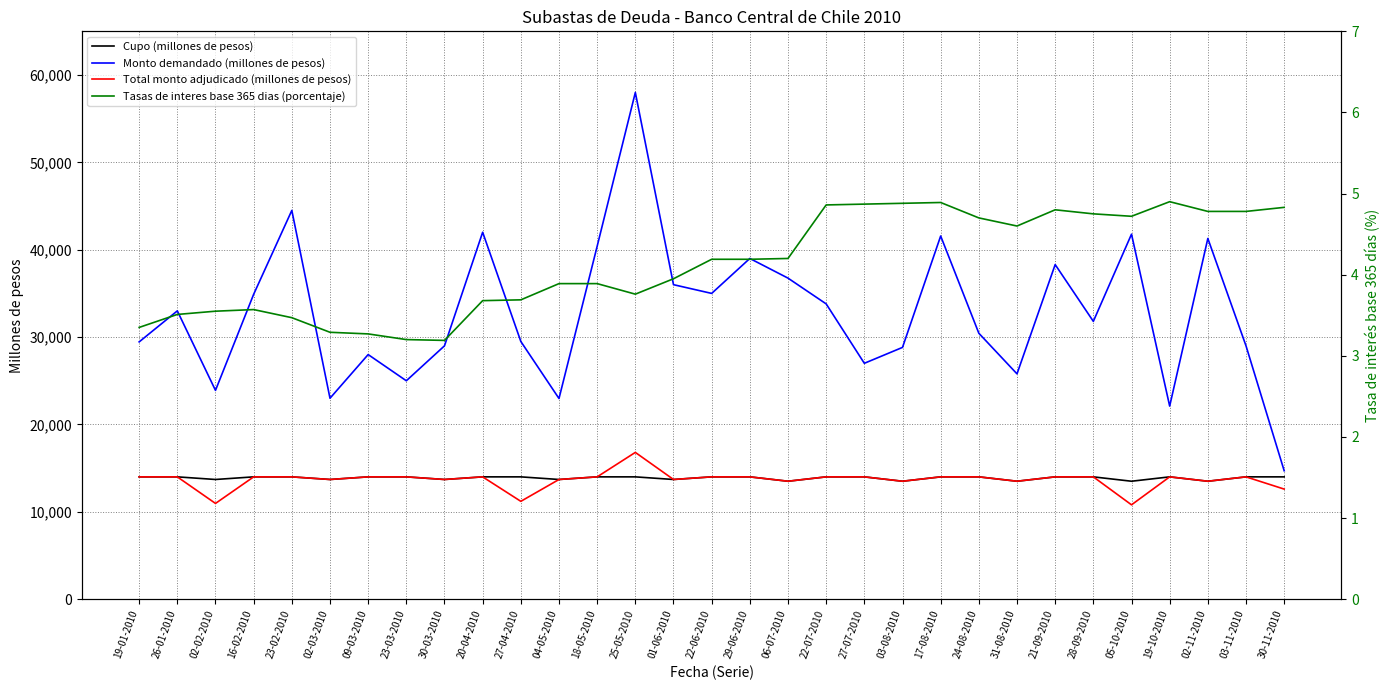

The value of Tasas de interes base 365 dias (porcentaje) at 16-02-2010 is 3.6. True or false?

True